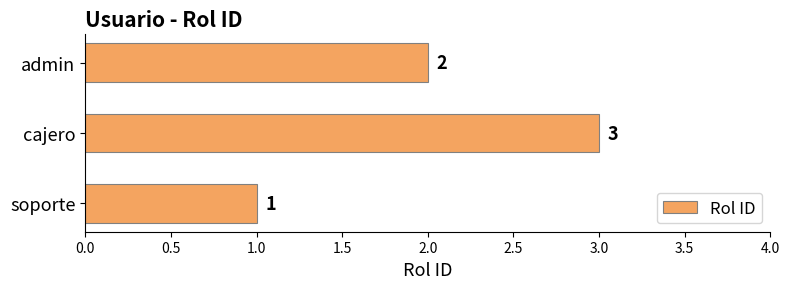

At which label is the value closest to 2?

admin